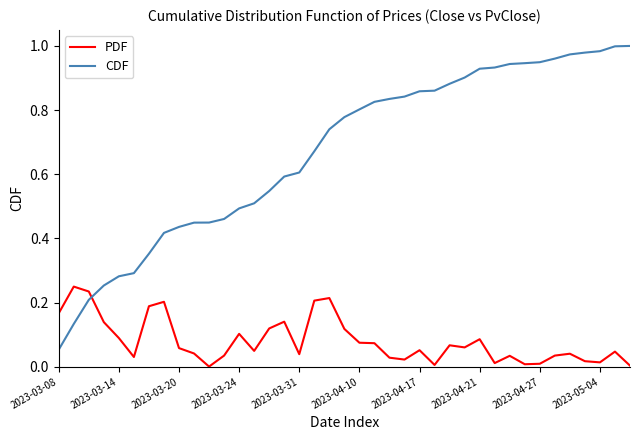

Does the chart display data point markers on the line(s)?

No